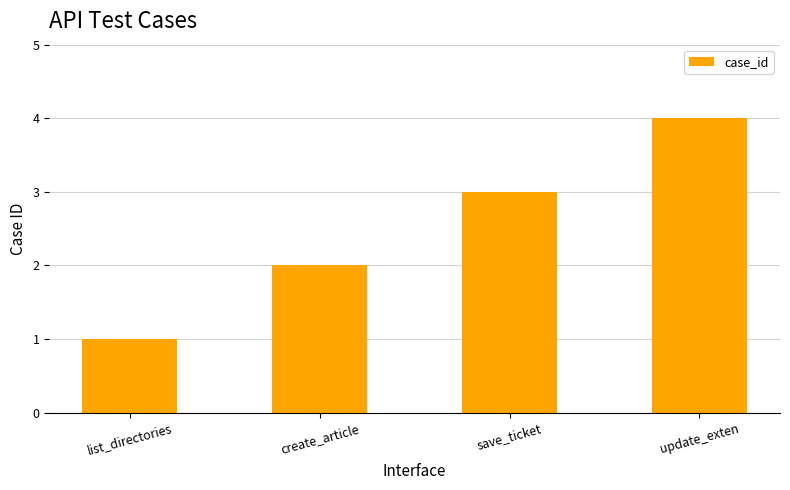

Where is the data nearest to the value 2?

create_article